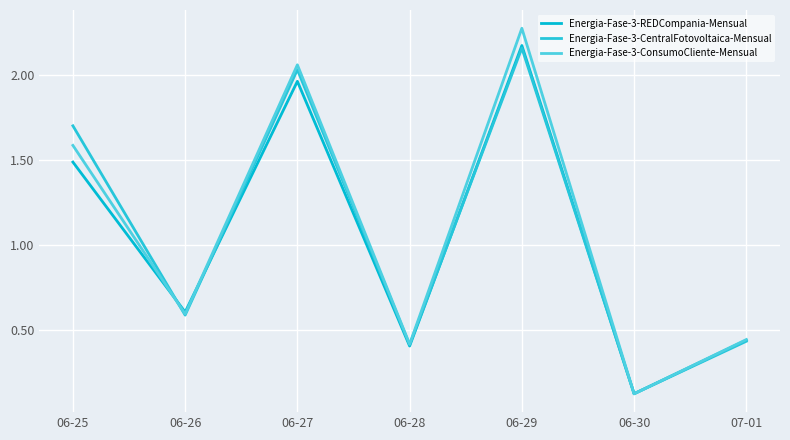

Where is the first local maximum for Energia-Fase-3-ConsumoCliente-Mensual?

06-27